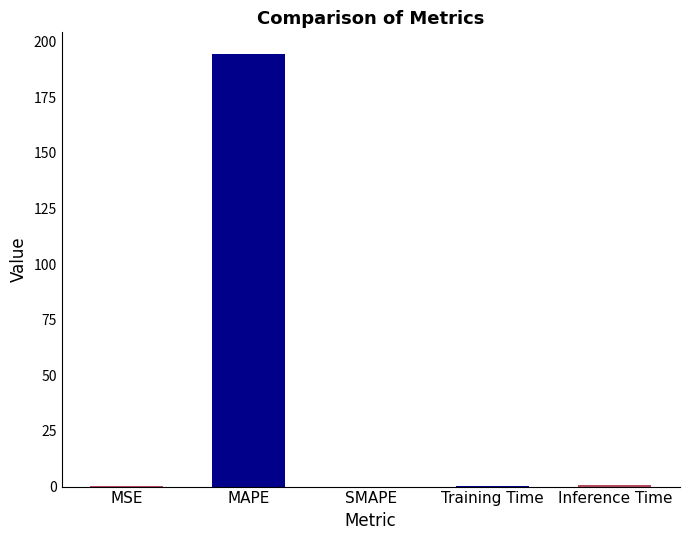

True or false: the data shows 194.4 at MAPE.

True